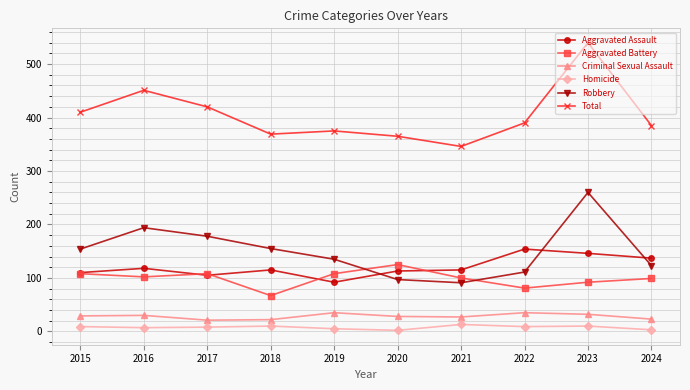

What is the value of the Aggravated Battery point at the 4th from the left?

67